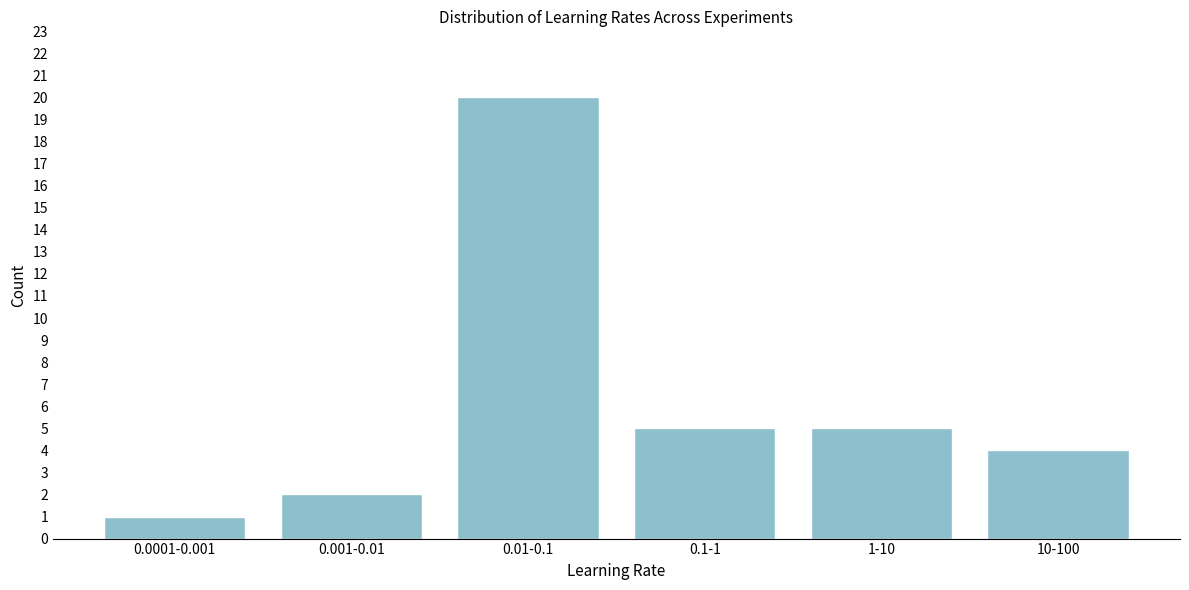

Reading right to left, extract all data points from this chart.

4	5	5	20	2	1